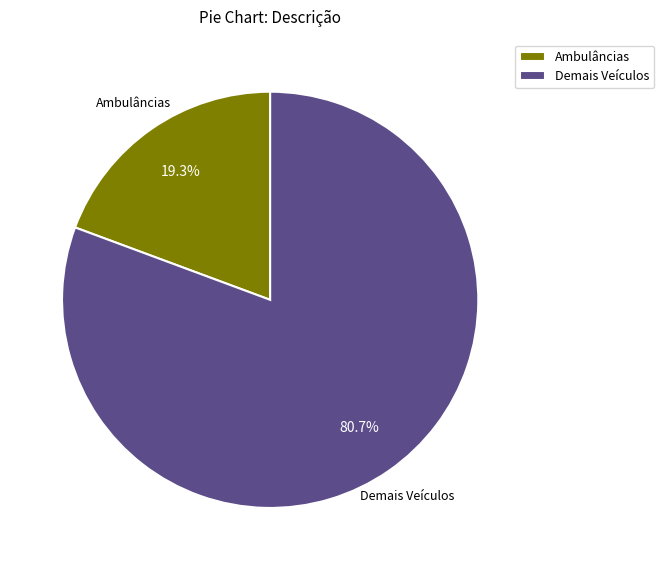

Which slice is the smallest?

Ambulâncias